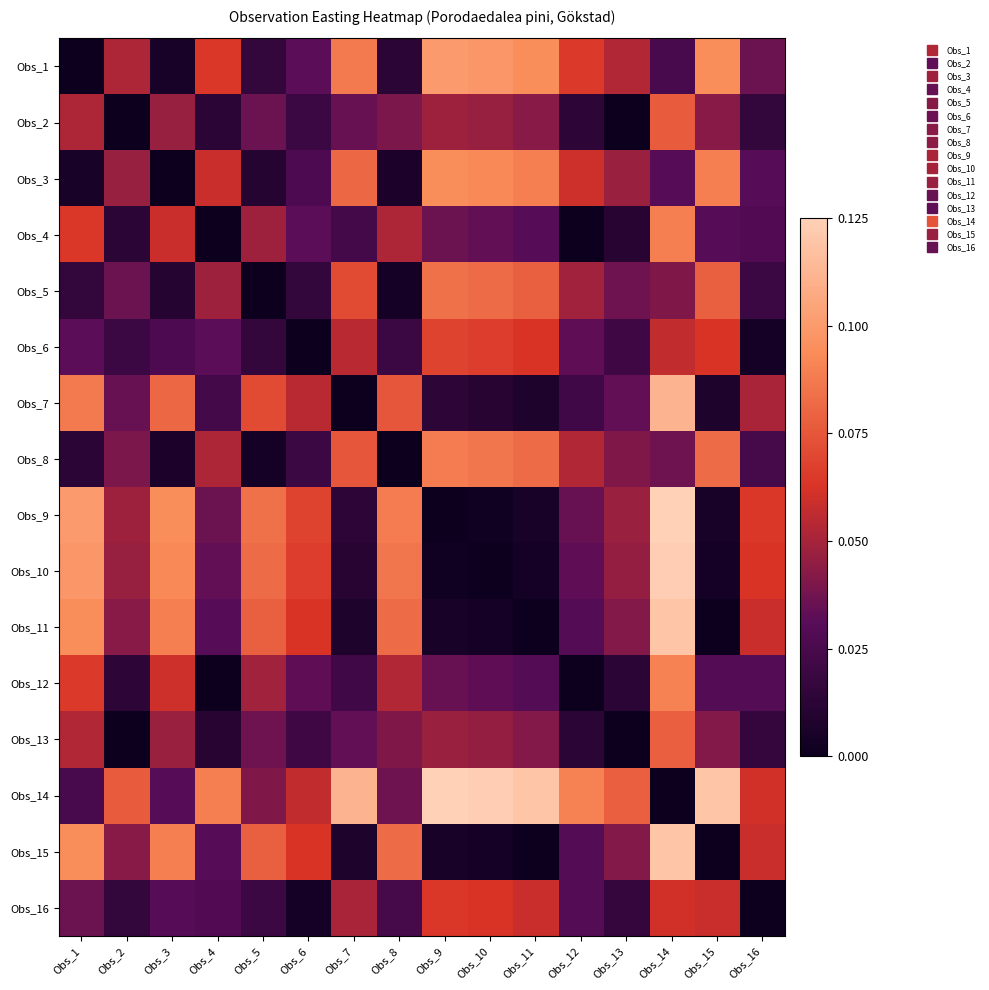

How many data points does each series have?

16